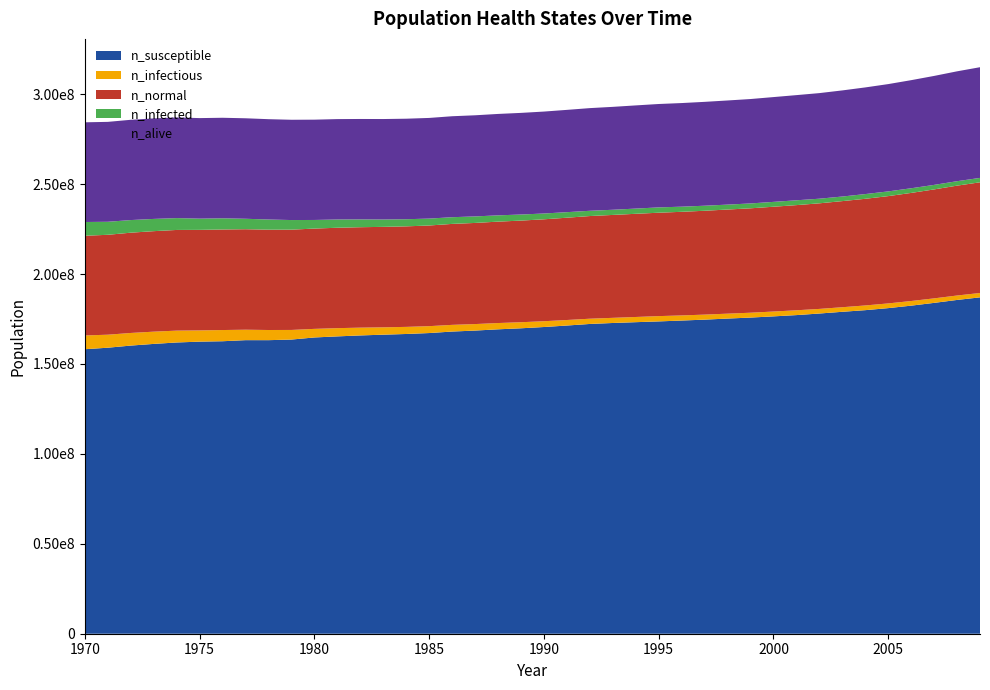

Reading right to left, what are all the values shown in this chart?

n_susceptible: 187019728.0	185580912.0	183953232.0	182406112.0	181033968.0	179897920.0	178992416.0	178031360.0	177153632.0	176445344.0	175778704.0	175225968.0	174631552.0	174126016.0	173648256.0	173217728.0	172770528.0	172228896.0	171353952.0	170531792.0	169820736.0	169248544.0	168551360.0	168006944.0	167176432.0	166654240.0	166268160.0	165848720.0	165318208.0	164721024.0	163557184.0	163215552.0	163221088.0	162623904.0	162396144.0	161932288.0	161140640.0	160207360.0	159024128.0	158188080.0
n_infectious: 2425970.5	2462635.0	2501799.5	2578739.5	2611515.5	2616237.5	2541519.5	2559574.0	2676511.8	2691510.8	2699843.5	2725953.2	2790116.2	2841502.0	2943996.2	2887610.5	2858723.5	2915664.5	3071211.2	3213703.0	3367582.8	3488409.0	3614790.5	3715896.0	3831167.0	3948660.5	4084485.5	4328082.5	4579735.0	4774723.5	5340524.0	5649950.5	5809108.0	6224917.5	6241305.5	6586841.0	6807106.0	7016538.0	7229859.0	7648724.0
n_normal: 61546712.0	61085352.0	60582604.0	60099576.0	59660712.0	59299624.0	58996304.0	58709104.0	58470224.0	58265796.0	58047752.0	57898316.0	57745824.0	57613608.0	57487784.0	57368068.0	57218632.0	57081696.0	56876432.0	56673388.0	56509228.0	56382292.0	56229800.0	56135640.0	55964264.0	55893984.0	55860100.0	55842320.0	55821488.0	55769272.0	55757608.0	55781772.0	55869824.0	55897600.0	55902876.0	55975648.0	55876488.0	55752608.0	55552064.0	55429288.0
n_infected: 2435692.2	2473190.0	2512076.8	2587628.0	2621515.0	2624570.2	2549296.8	2567907.0	2685677.8	2700399.0	2708732.0	2734841.5	2800671.2	2852335.0	2954551.0	2899276.5	2869000.5	2924553.0	3079821.8	3222313.5	3375360.0	3496186.5	3622012.5	3723951.0	3839499.8	3957548.5	4092540.8	4335860.0	4586957.0	4781390.0	5346635.0	5654117.0	5811608.0	6225473.0	6241861.0	6586841.0	6807106.0	7016538.0	7229859.0	7648724.0
n_alive: 61546712.0	61085352.0	60582604.0	60099576.0	59660712.0	59299624.0	58996304.0	58709104.0	58470224.0	58265796.0	58047752.0	57898316.0	57745824.0	57613608.0	57487784.0	57368068.0	57218632.0	57081696.0	56876432.0	56673388.0	56509228.0	56382292.0	56229800.0	56135640.0	55964264.0	55893984.0	55860100.0	55842320.0	55821488.0	55769272.0	55757608.0	55781772.0	55869824.0	55897600.0	55902876.0	55975648.0	55876488.0	55752608.0	55552064.0	55429288.0